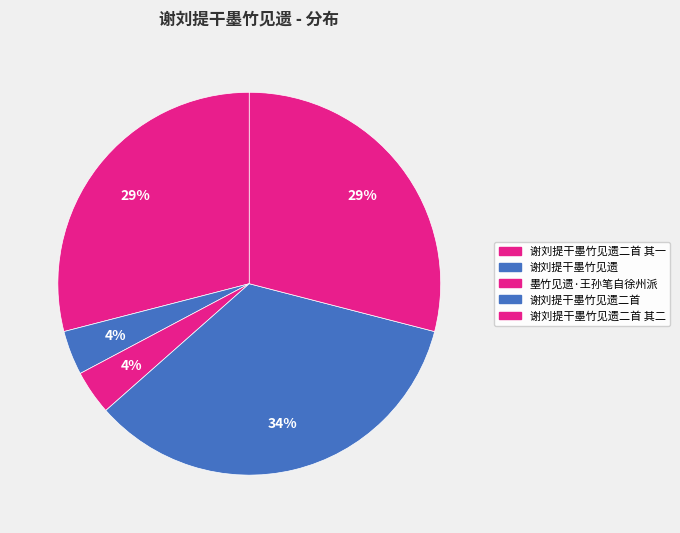

How many slices are in this pie chart?

5